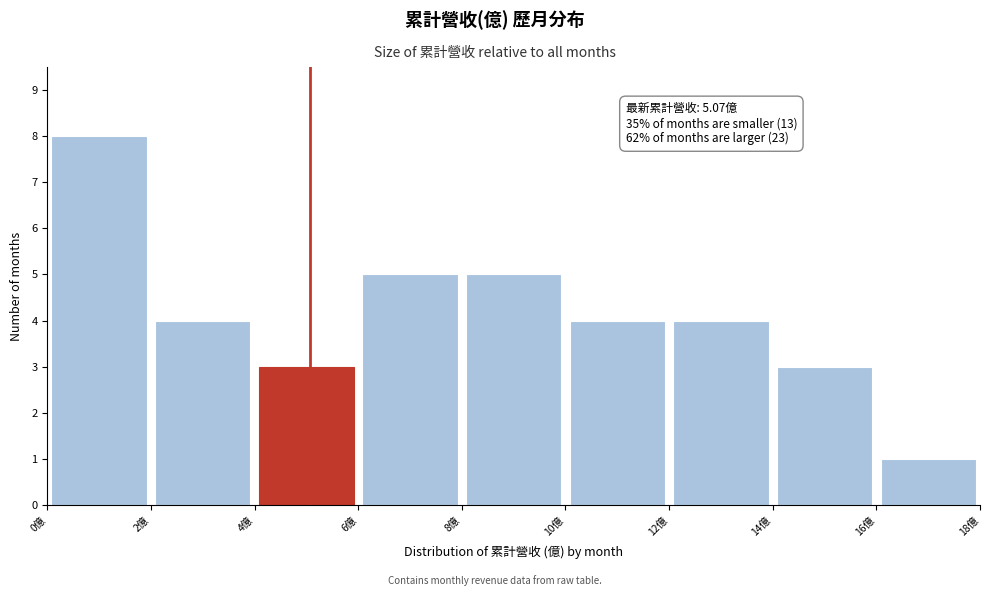

Over which range of the x-axis is the bar tallest?

0 to 2